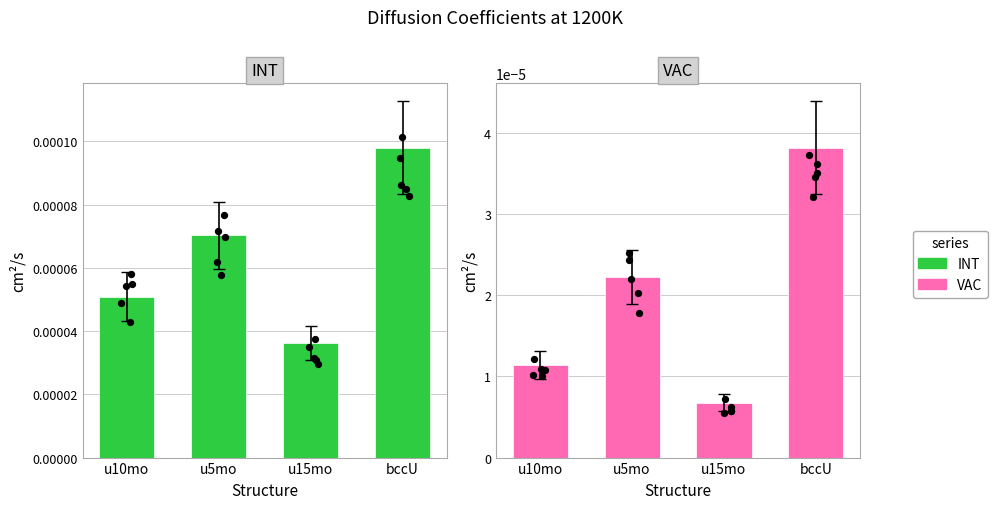

At which category is the sum across all series the highest?

bccU